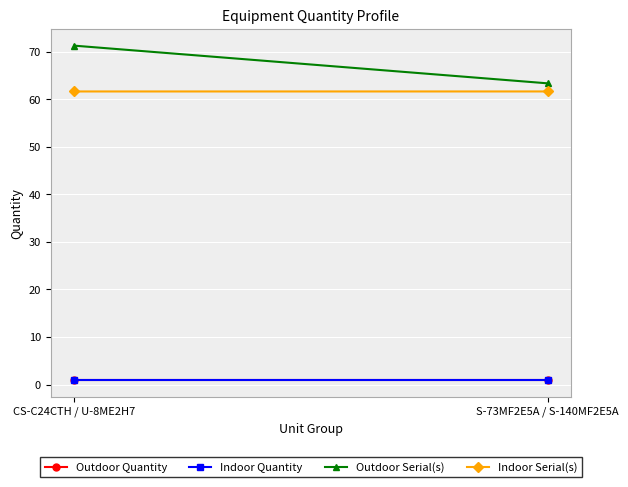

The Outdoor Serial(s) series shows 43.5 at S-73MF2E5A / S-140MF2E5A. True or false?

False